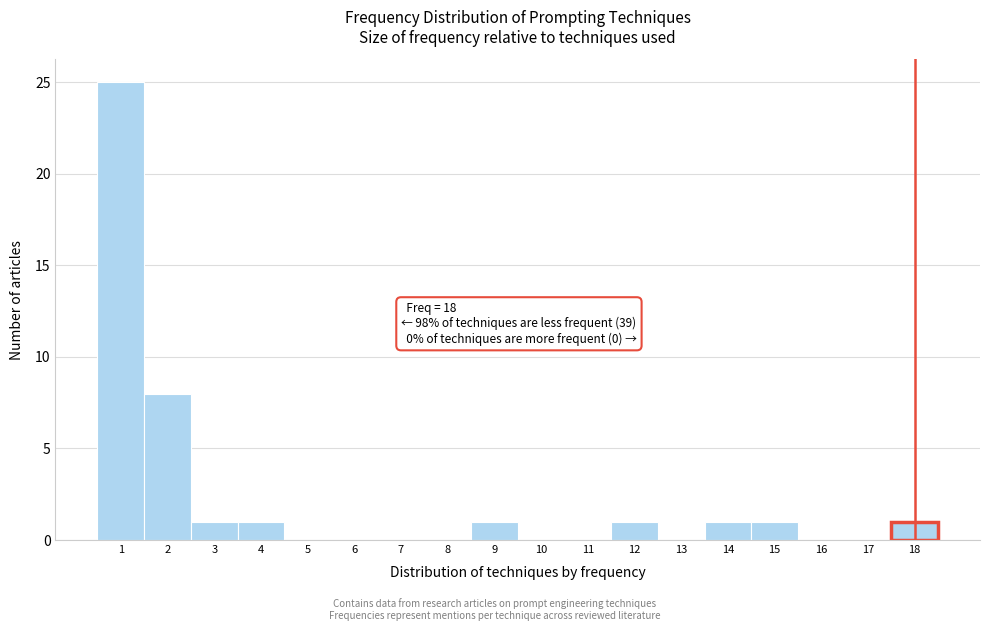

Over which range of the x-axis is the bar tallest?

0.5 to 1.5